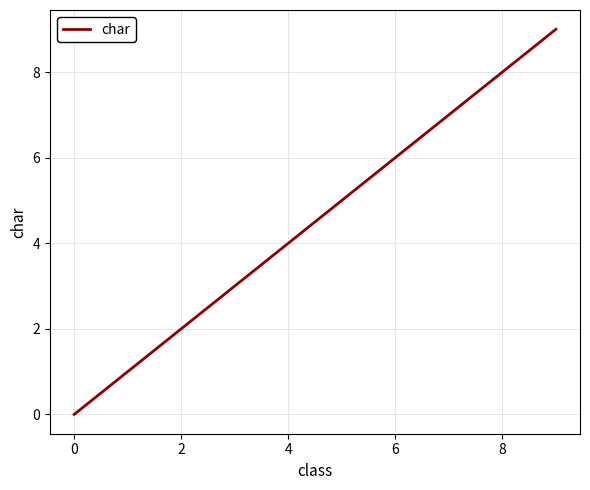

True or false: there are more than 2 points higher than both neighbors.

False